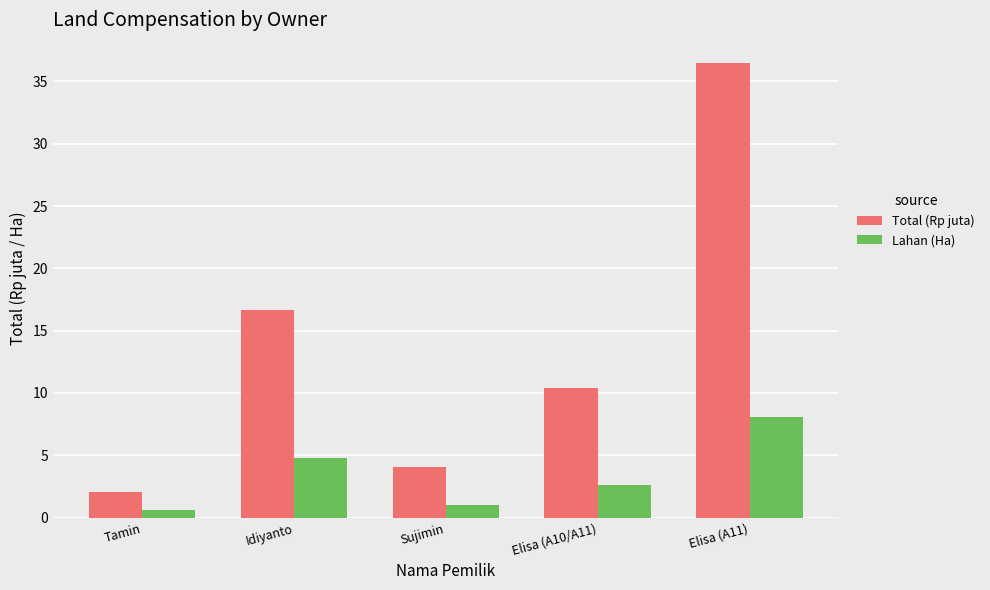

What is the total value across all series at Sujimin?

5.0